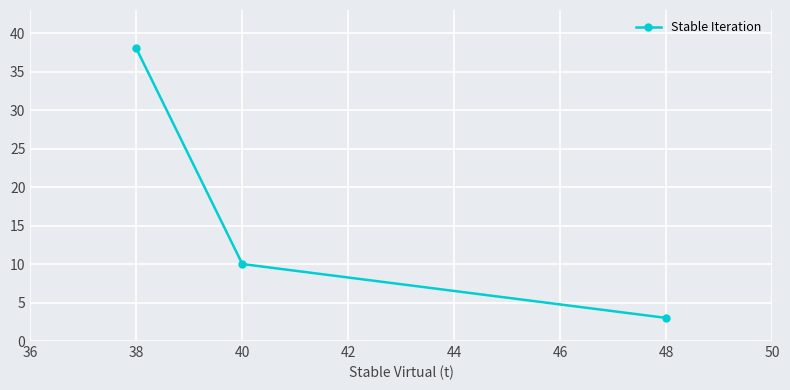

What is the average value?

17